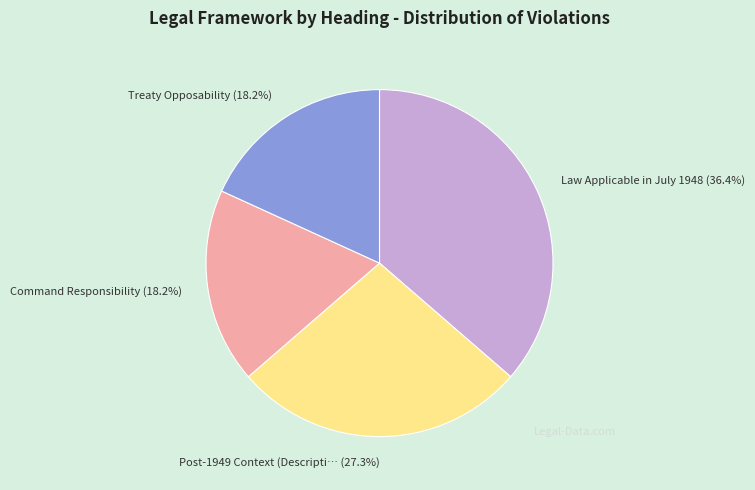

Does any single category account for the majority?

No